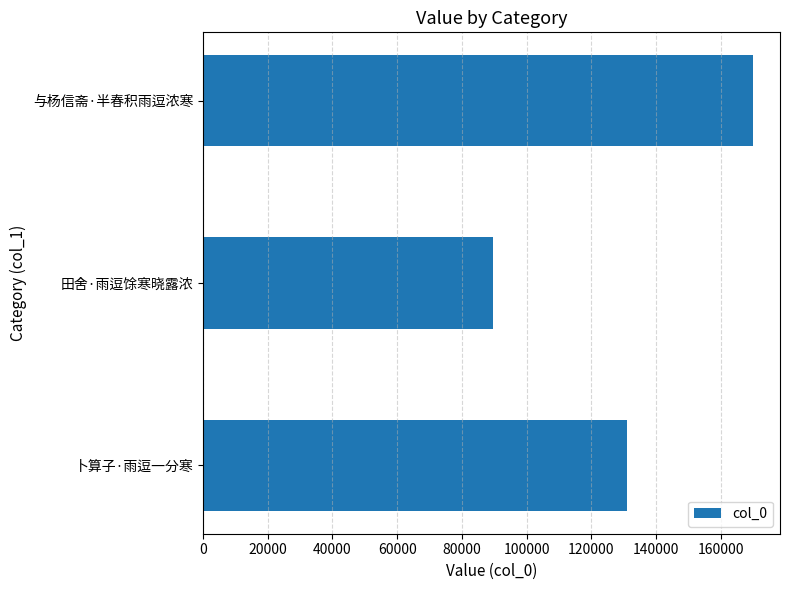

What is the sum of all values?

390234